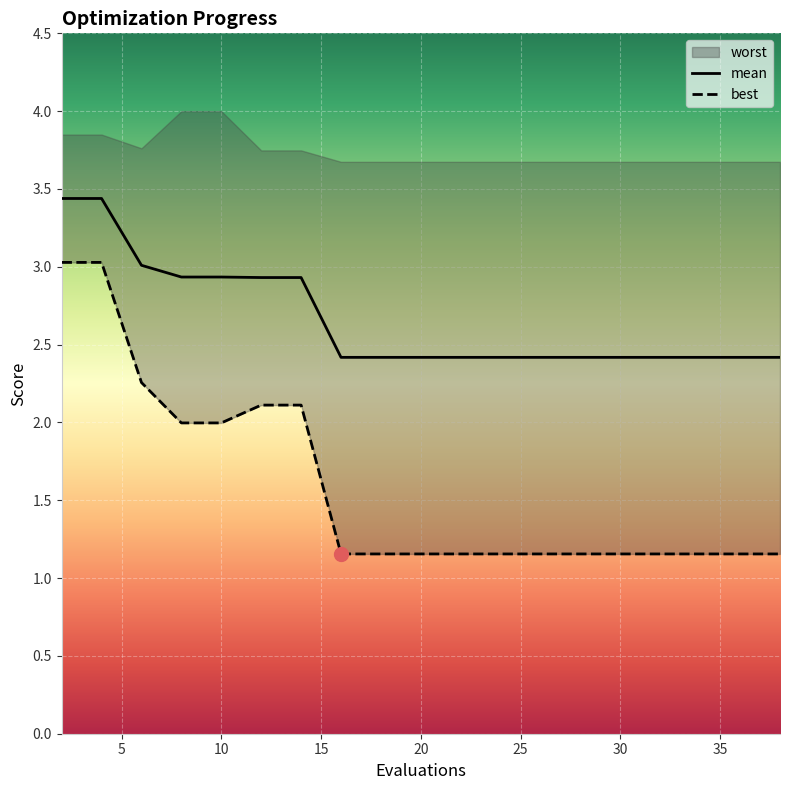

What is the difference between the maximum and second lowest values in the best series?

1.9